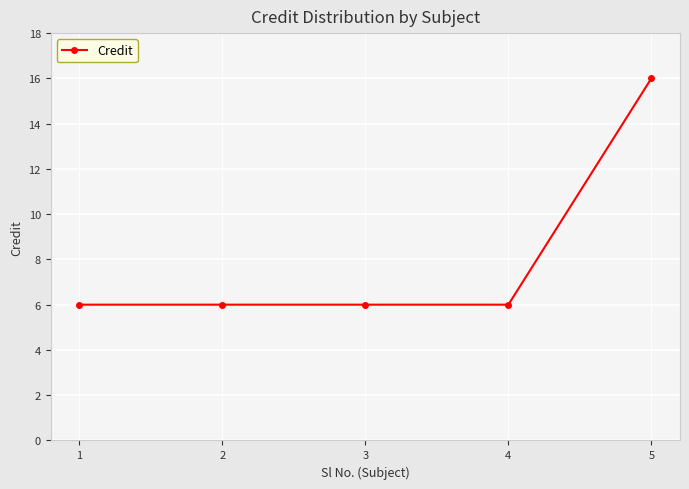

At which category does the chart reach its peak across all series?

5